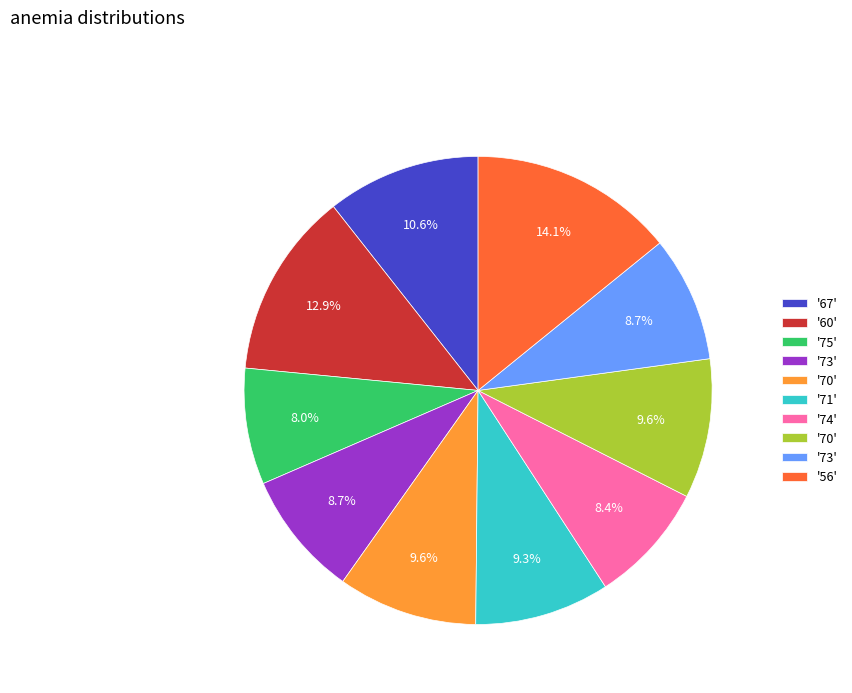

To the nearest percent, what is the difference between the largest and smallest slice percentages?

6%